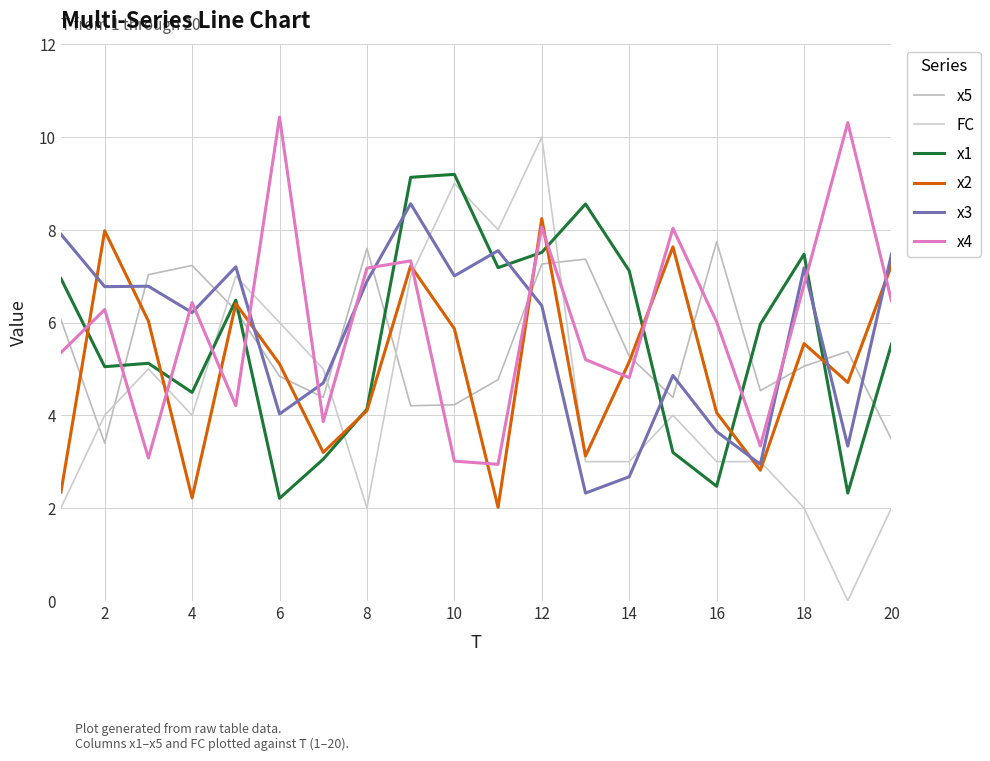

Is this an area chart (filled region under the line)?

No